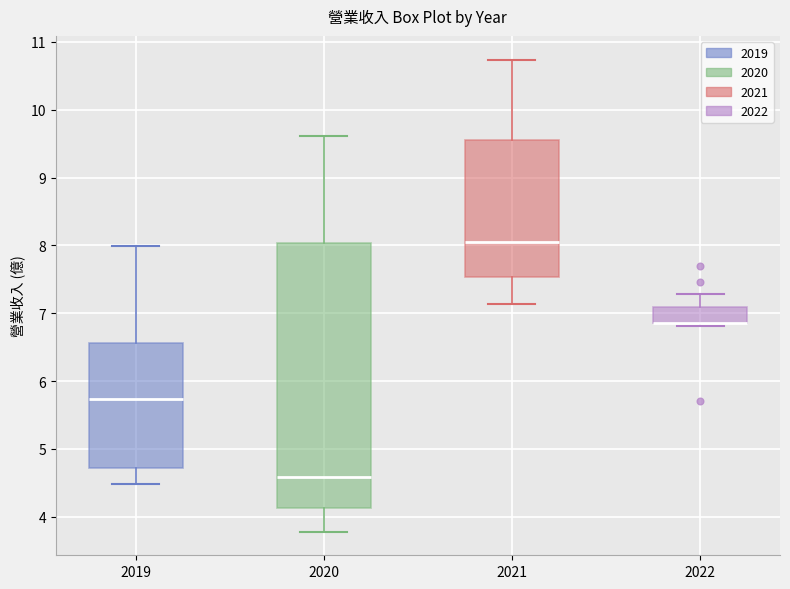

Which box is the tallest, from its lower edge to its upper edge?

2020